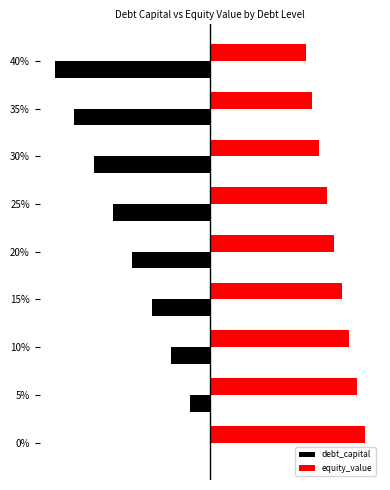

What are all the series names shown in the legend?

debt_capital, equity_value